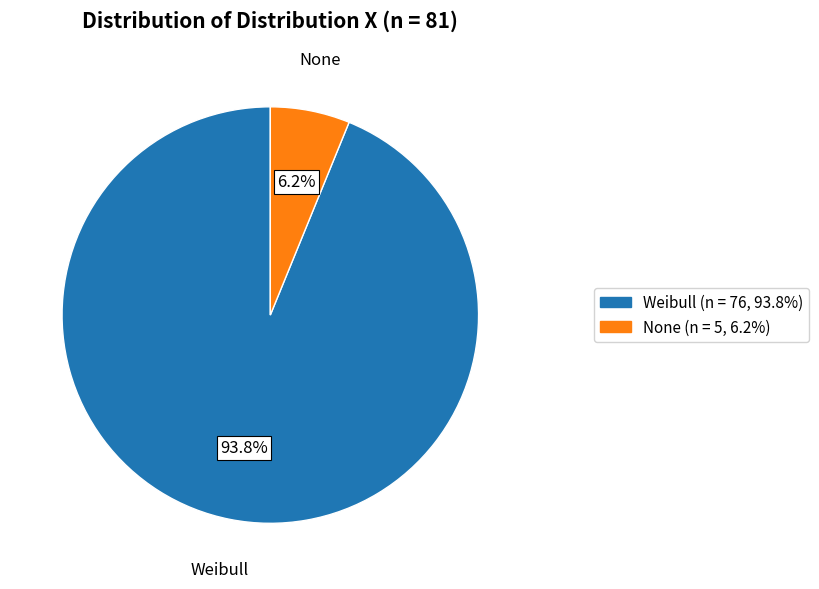

To the nearest percent, what is the combined percentage of None and Weibull?

100%